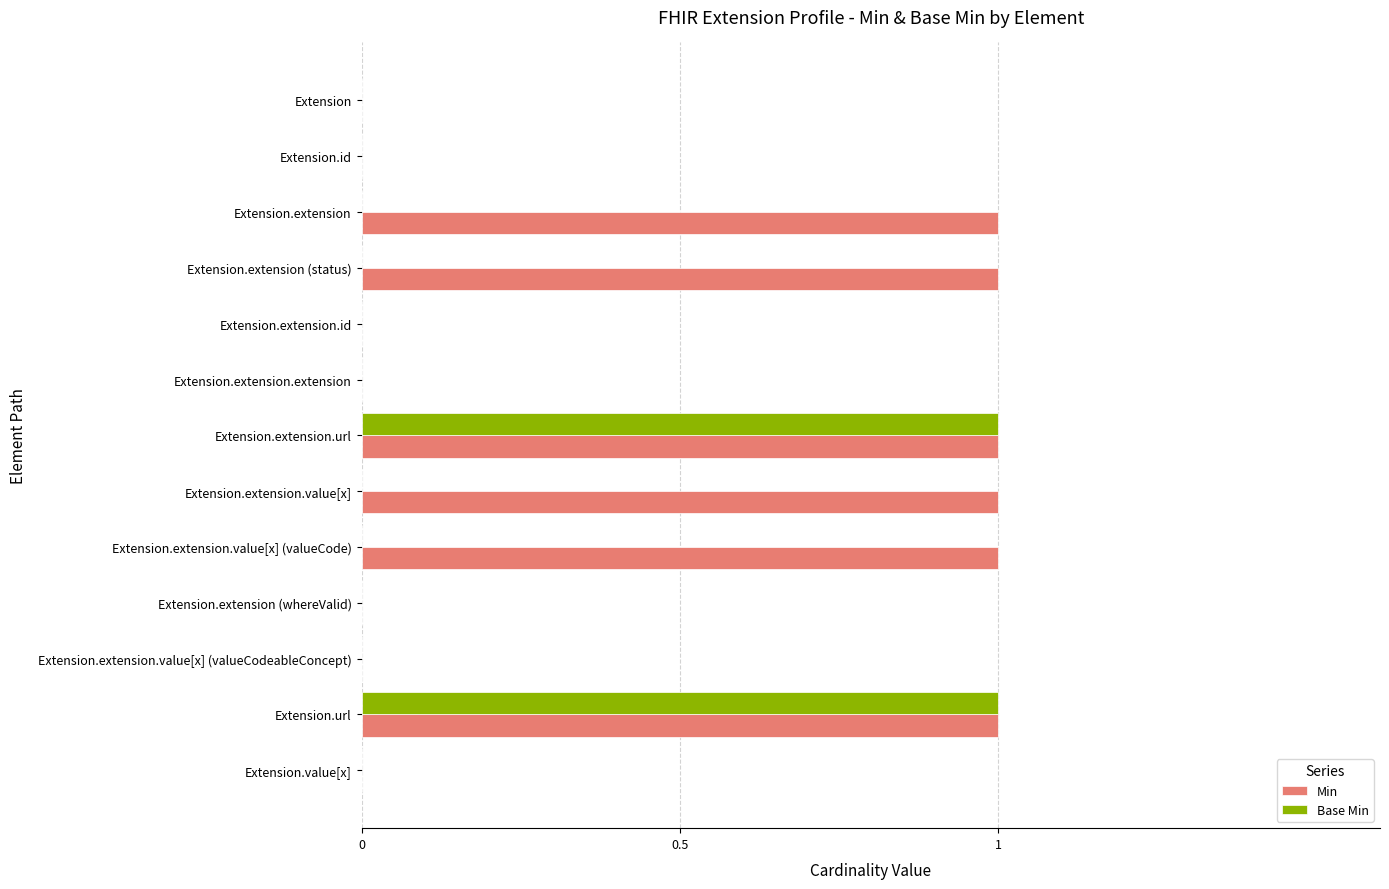

Between Extension.extension and Extension.url, which series saw the biggest shift?

Base Min